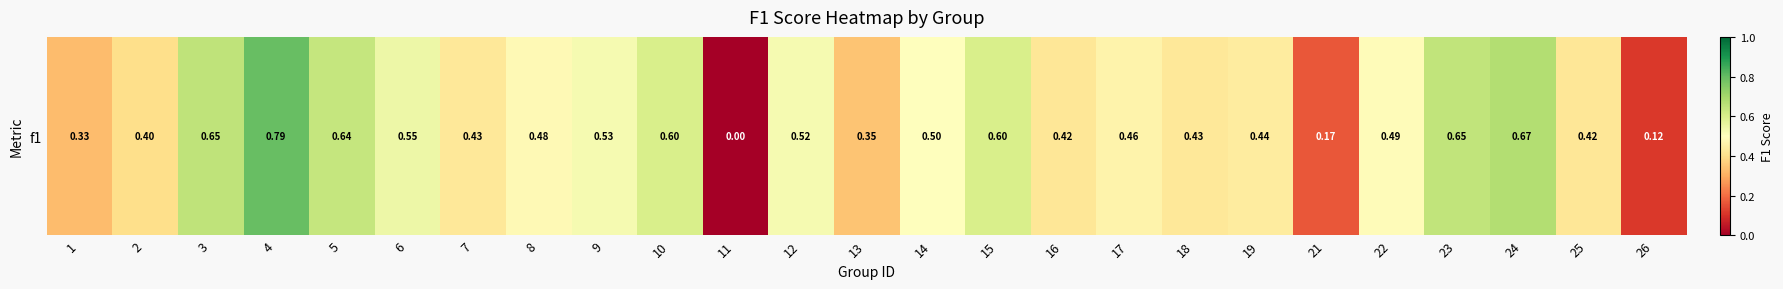

The value at 17 is 0.5. True or false?

True